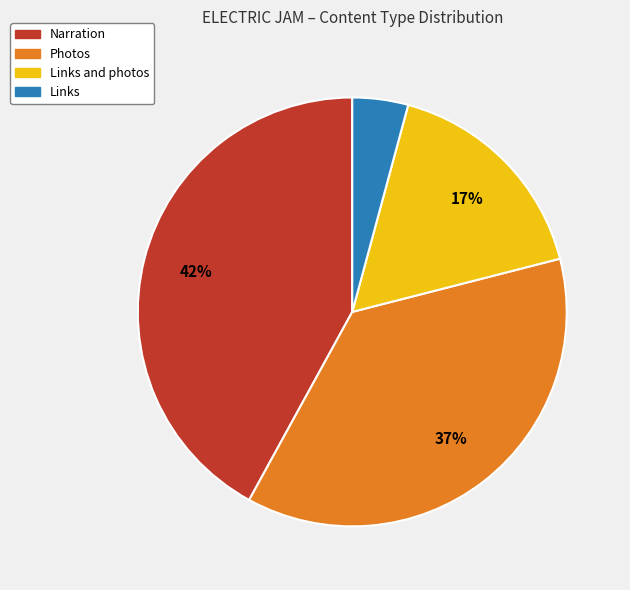

To the nearest percent, what is the average slice percentage?

25%